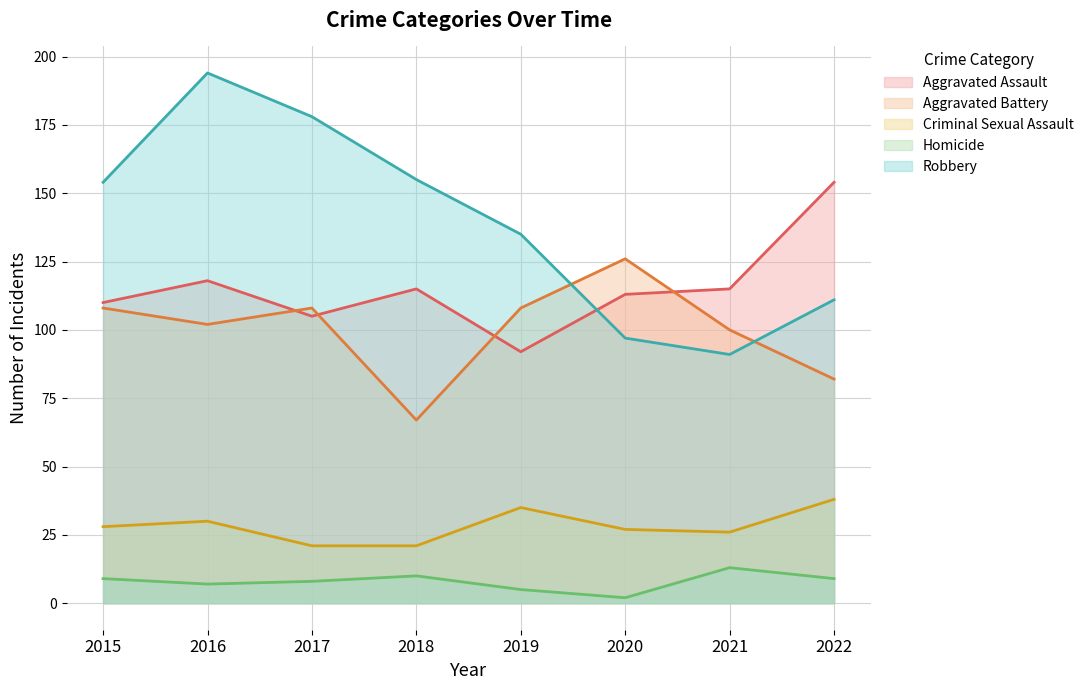

What is the difference between the highest and lowest values at 2020?

124